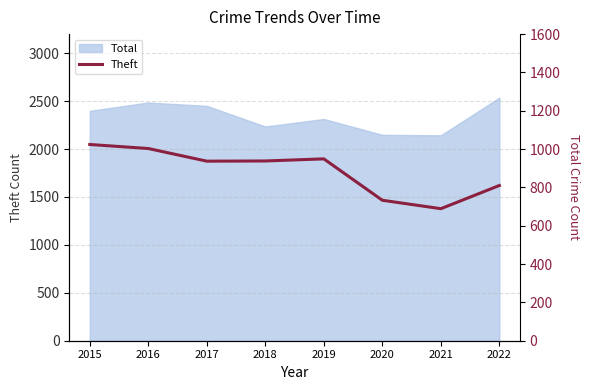

What is the value of the 4th point from the left?

938